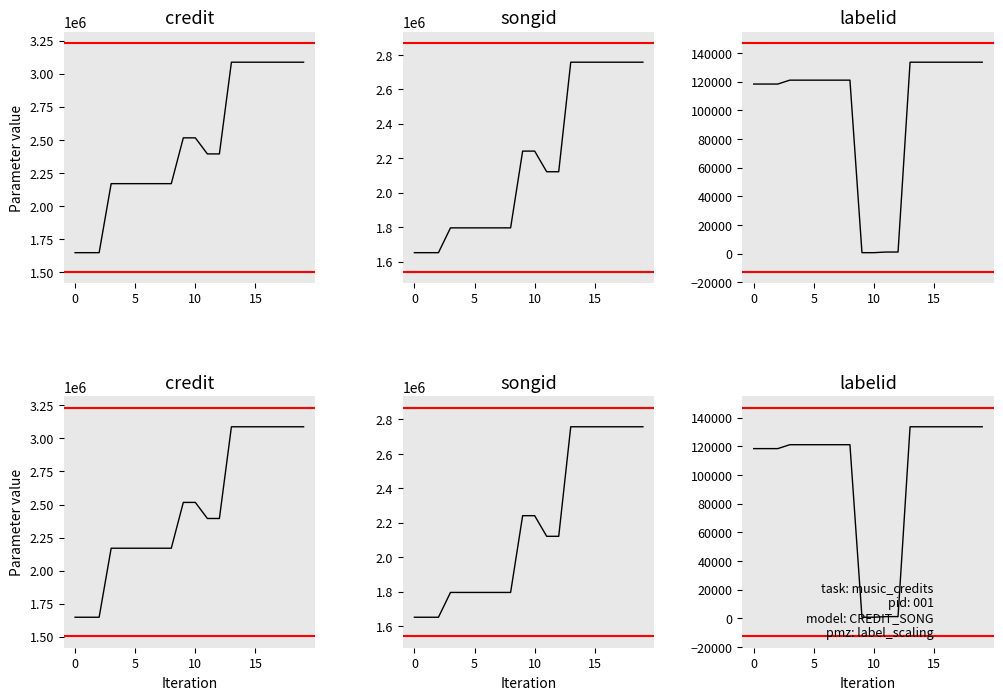

The value of songid at 0 is 660527. True or false?

False